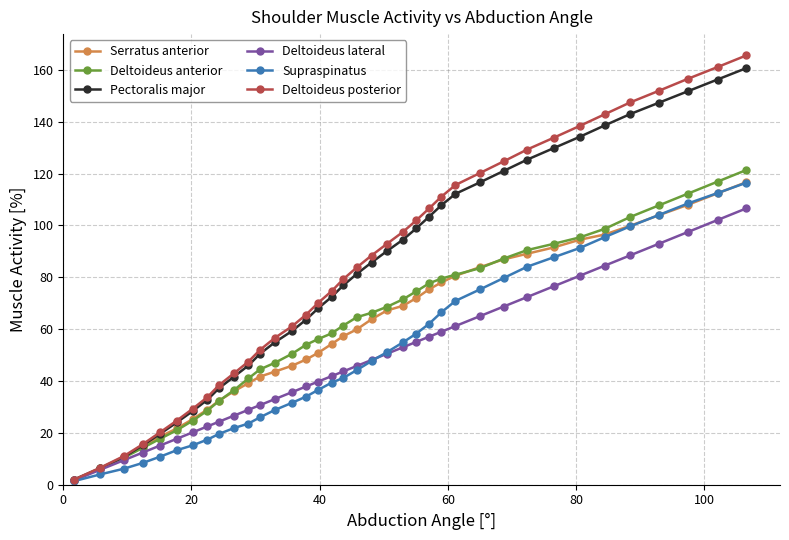

What is the value of the Serratus anterior point at the 36th from the left?

112.4